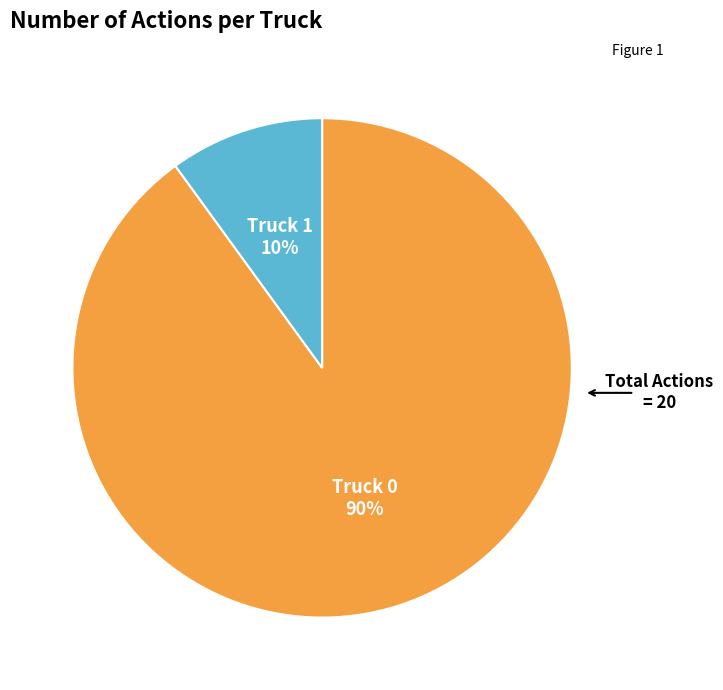

To the nearest percent, what percentage of the pie is Truck 1?

10%